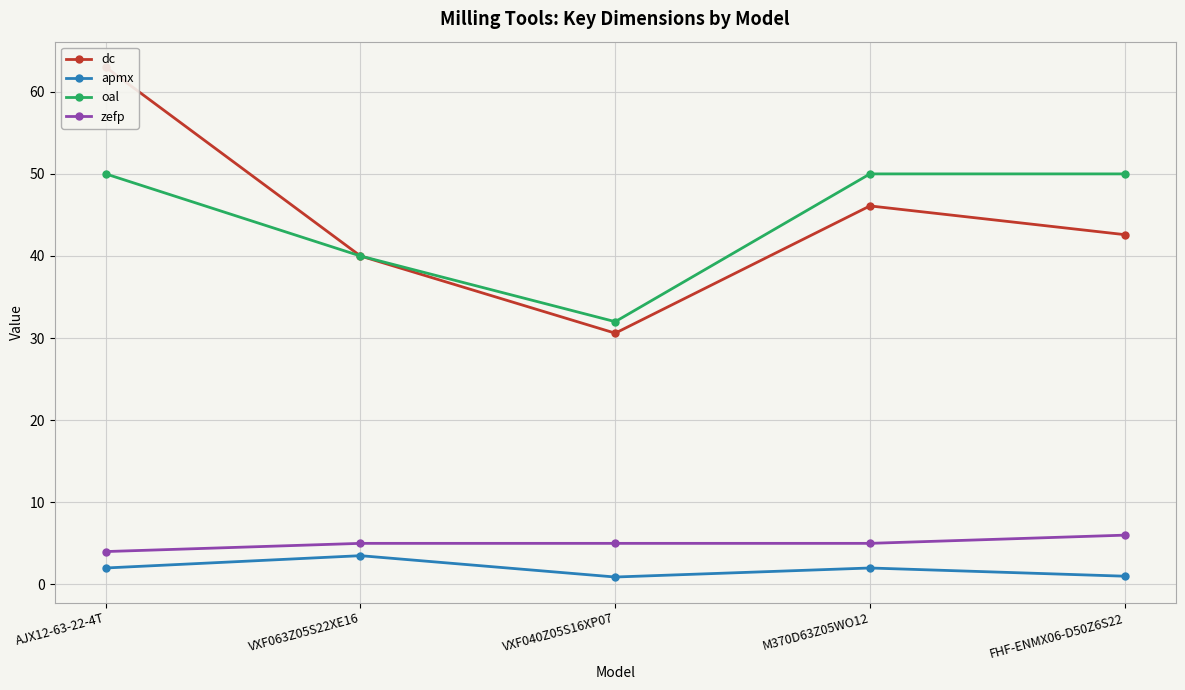

What position from the right is FHF-ENMX06-D50Z6S22?

1